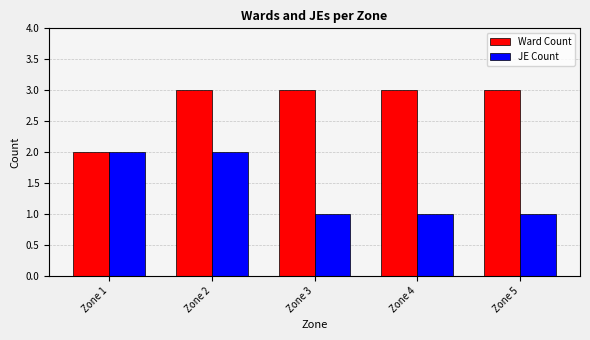

Which series has the largest total across all categories?

Ward Count